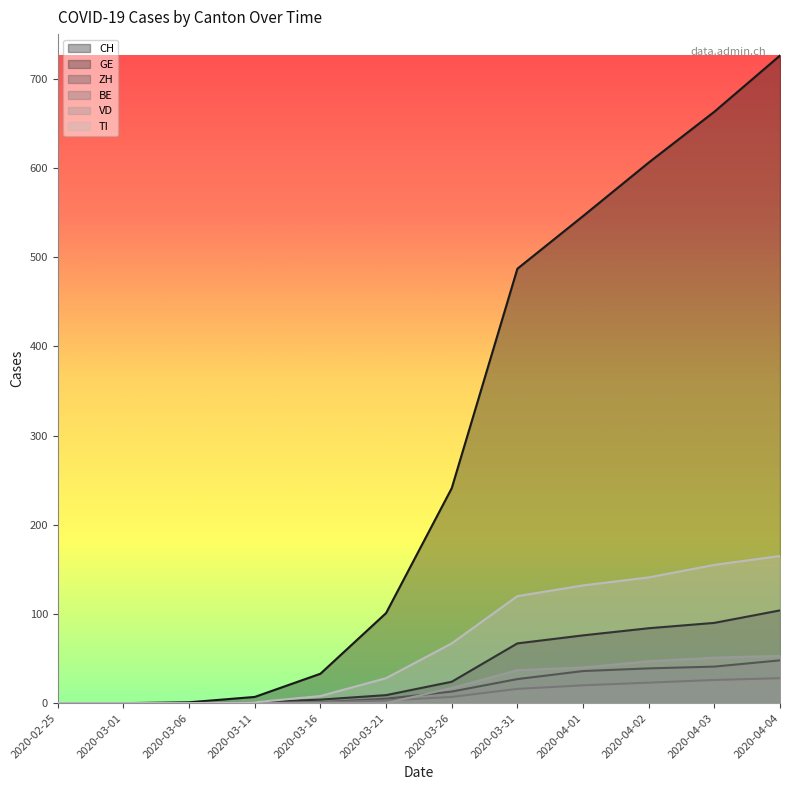

Reading left to right, list all the values displayed in this chart.

CH: 2020-02-25=0	2020-03-01=0	2020-03-06=1	2020-03-11=7	2020-03-16=33	2020-03-21=101	2020-03-26=241	2020-03-31=487	2020-04-01=546	2020-04-02=606	2020-04-03=663	2020-04-04=726
GE: 2020-02-25=0	2020-03-01=0	2020-03-06=0	2020-03-11=1	2020-03-16=4	2020-03-21=9	2020-03-26=24	2020-03-31=67	2020-04-01=76	2020-04-02=84	2020-04-03=90	2020-04-04=104
ZH: 2020-02-25=0	2020-03-01=0	2020-03-06=0	2020-03-11=0	2020-03-16=1	2020-03-21=5	2020-03-26=13	2020-03-31=27	2020-04-01=36	2020-04-02=39	2020-04-03=41	2020-04-04=48
BE: 2020-02-25=0	2020-03-01=0	2020-03-06=0	2020-03-11=0	2020-03-16=1	2020-03-21=3	2020-03-26=7	2020-03-31=16	2020-04-01=20	2020-04-02=23	2020-04-03=26	2020-04-04=28
VD: 2020-02-25=0	2020-03-01=0	2020-03-06=0	2020-03-11=0	2020-03-16=0	2020-03-21=0	2020-03-26=17	2020-03-31=37	2020-04-01=40	2020-04-02=47	2020-04-03=51	2020-04-04=53
TI: 2020-02-25=0	2020-03-01=0	2020-03-06=0	2020-03-11=1	2020-03-16=8	2020-03-21=28	2020-03-26=67	2020-03-31=120	2020-04-01=132	2020-04-02=141	2020-04-03=155	2020-04-04=165